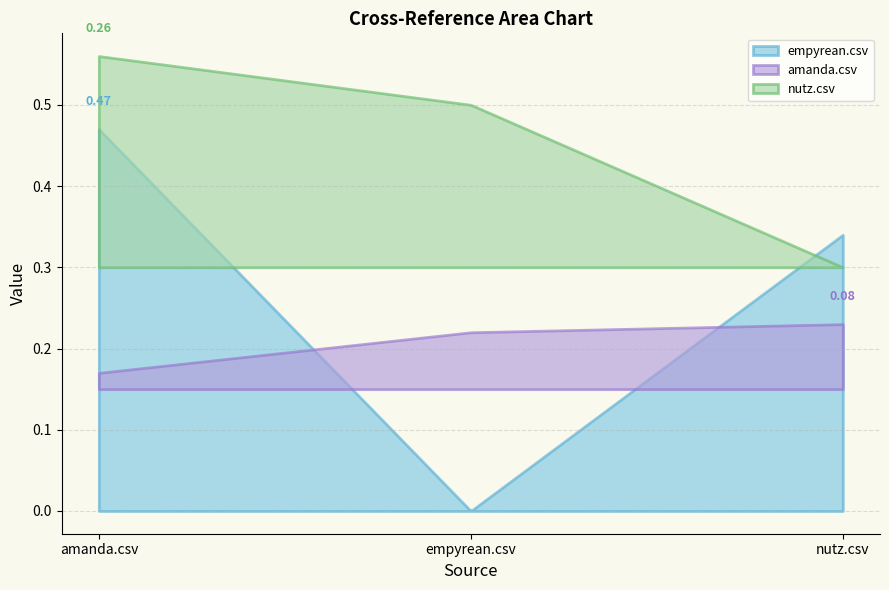

Where is amanda.csv nearest to the value 0?

amanda.csv